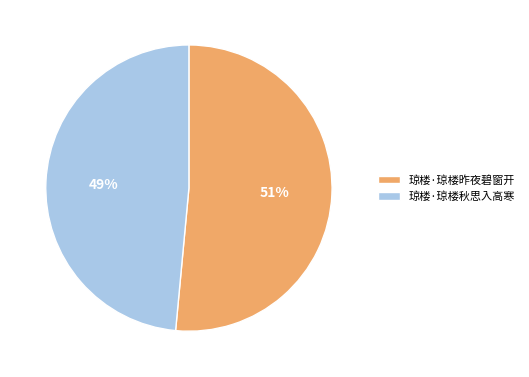

Count the number of slices in the pie.

2